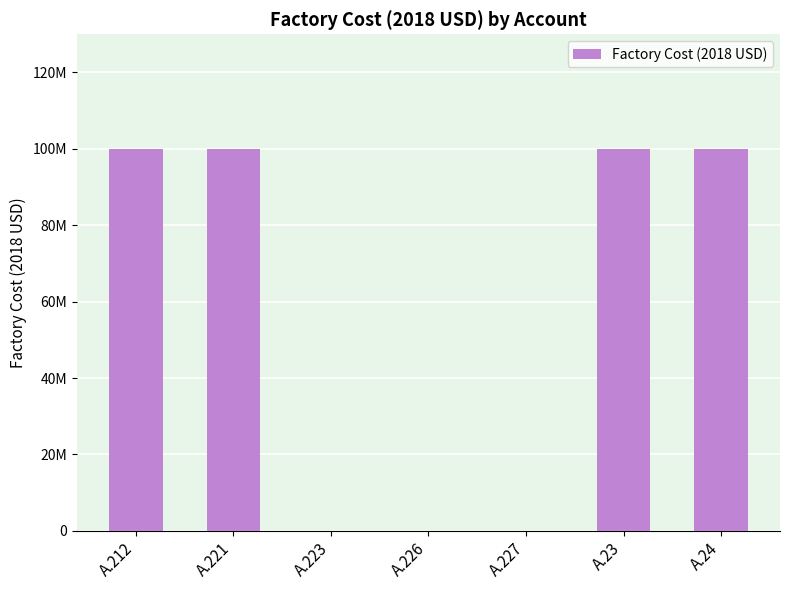

Reading left to right, extract all data points from this chart.

100000000	100000000	0	0	0	100000000	100000000